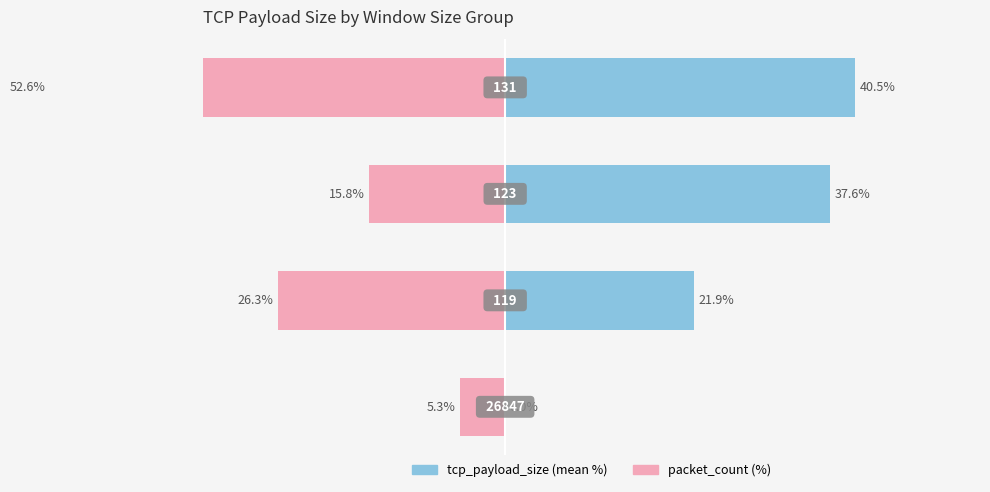

List the series in order of their overall mean, highest first.

tcp_payload_size, packet_count